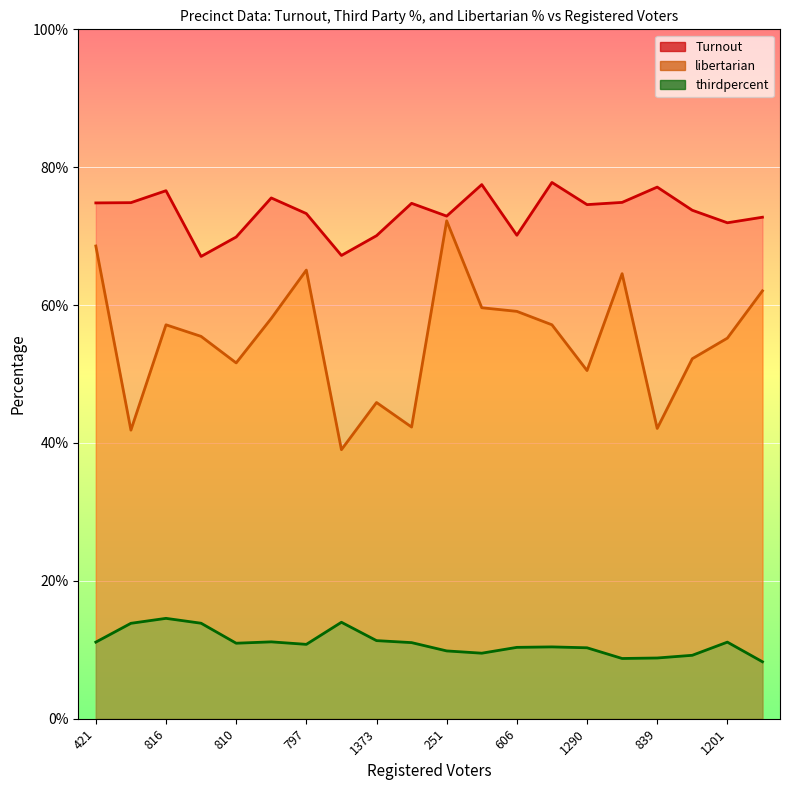

The thirdpercent series shows 0.1 at 421. True or false?

True